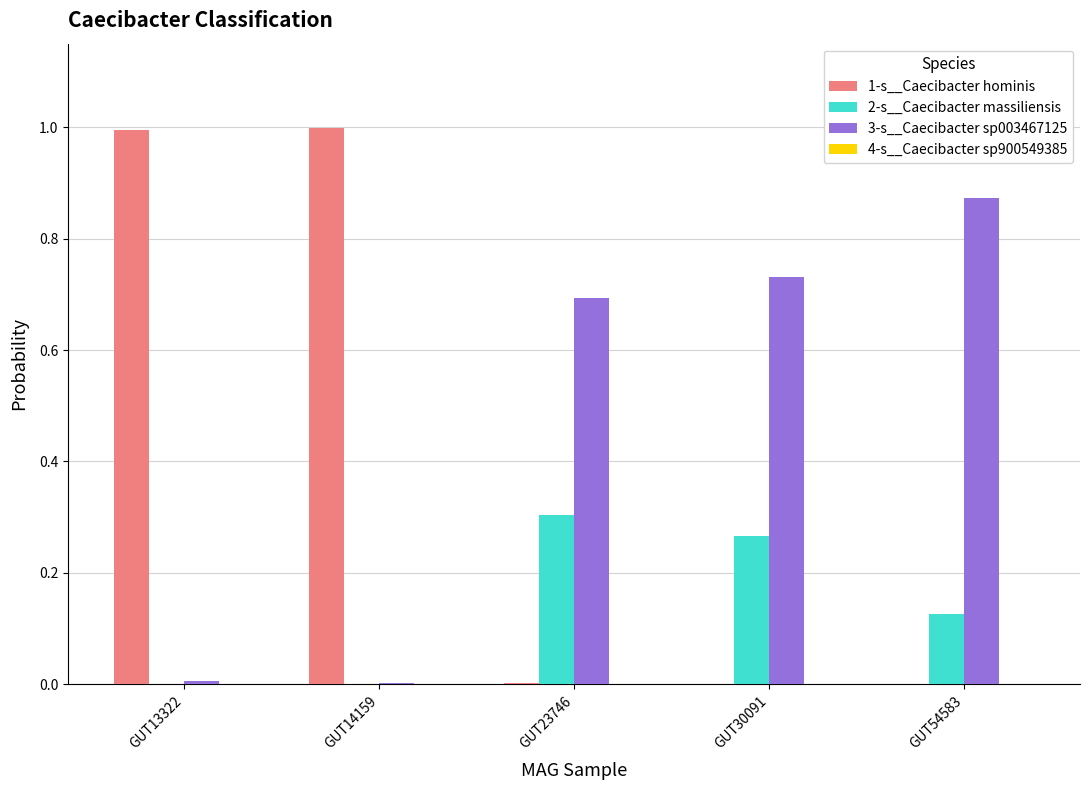

Which series has the largest total across all categories?

3-s__Caecibacter sp003467125